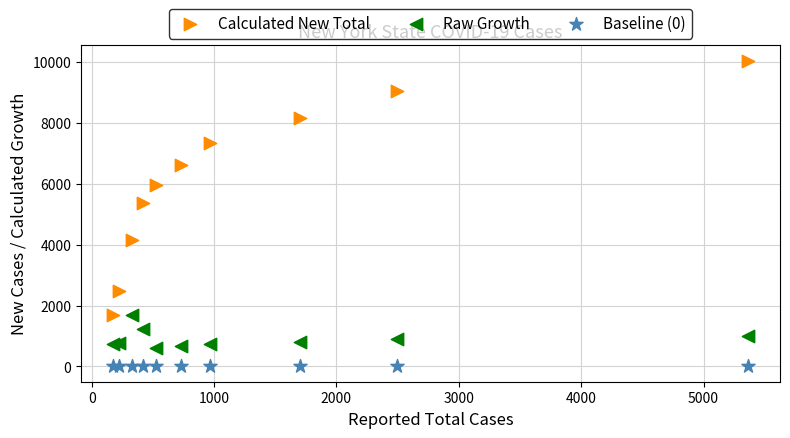

Across all series, what Y value is closest to 5017?

5365